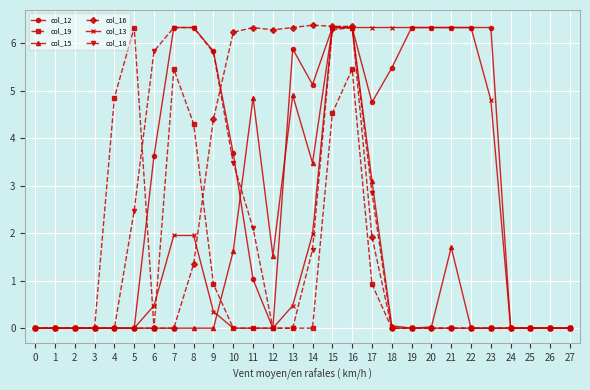

At which category is the sum across all series the highest?

16